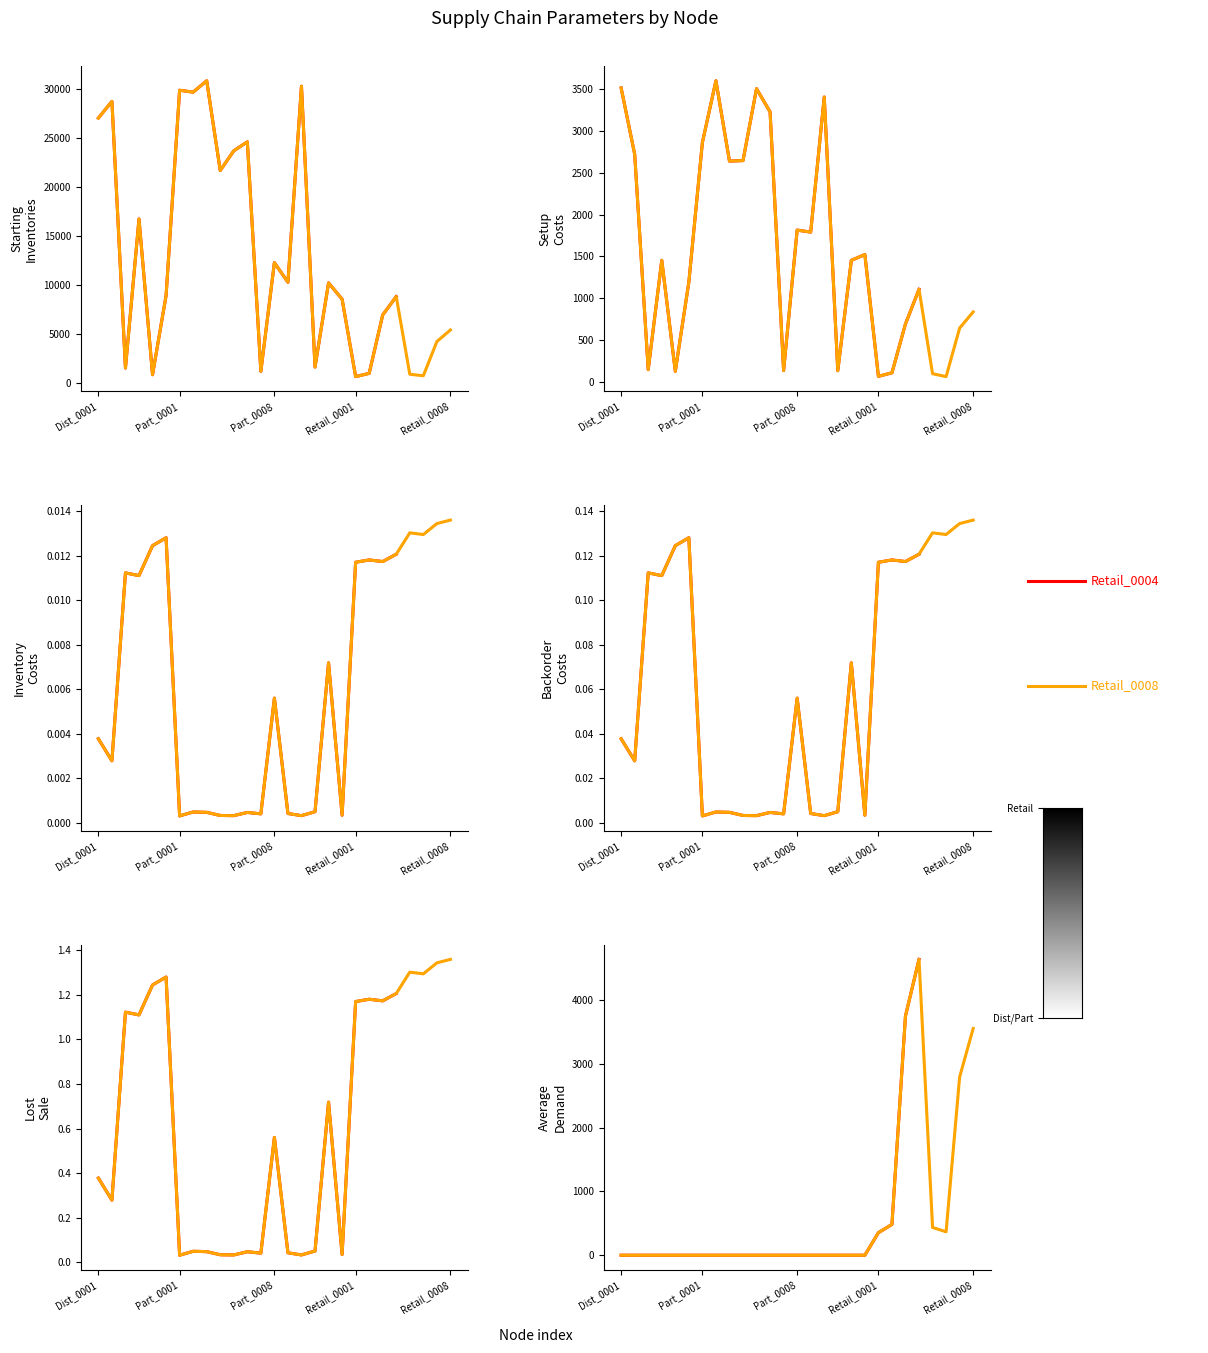

What is the label of the 5th point from the left?

Manuf_0004